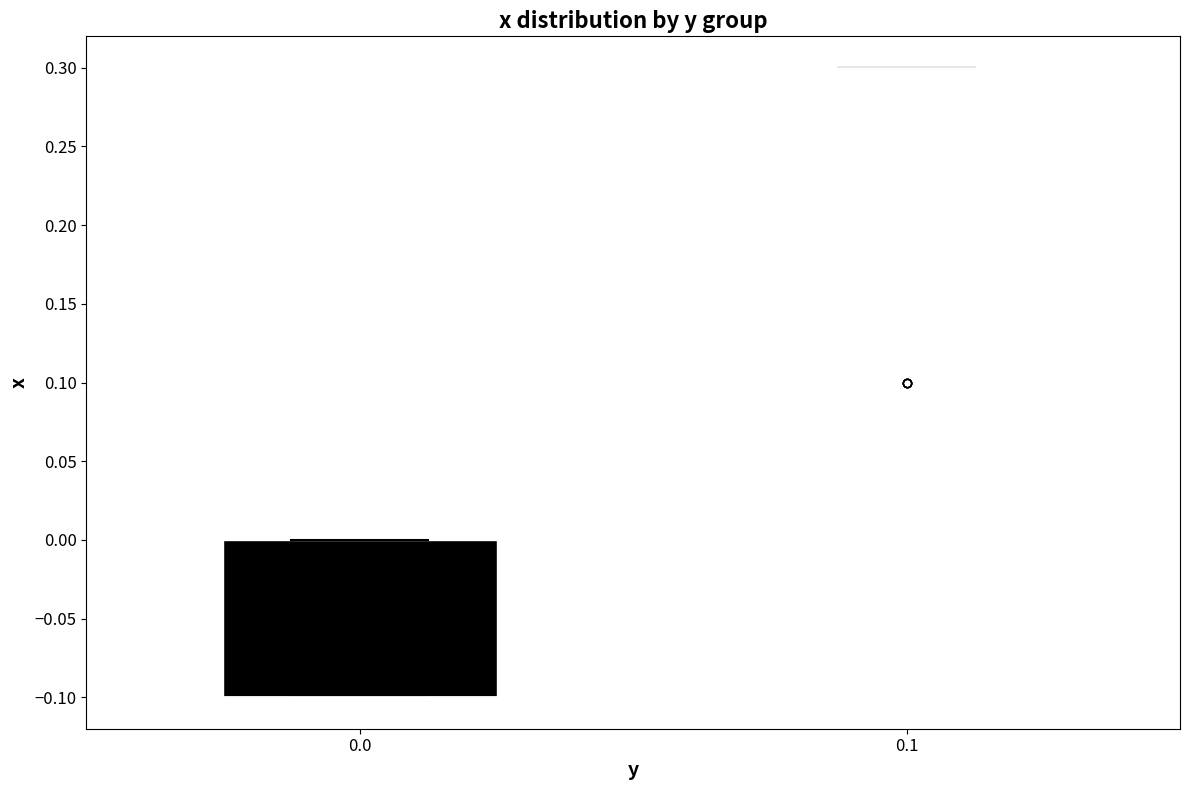

Reading left to right, read every box against the y-axis: the position of its median line, the range the box covers, and the ends of its whiskers. The values are not printed on the chart, so give them approximately, as read against the axis.

0.0: median -0.1 (drawn on the box's lower edge), box -0.1 to 0.0, whiskers -0.1 to 0.0
0.1: box collapsed to a line at 0.3, whiskers 0.3 to 0.3